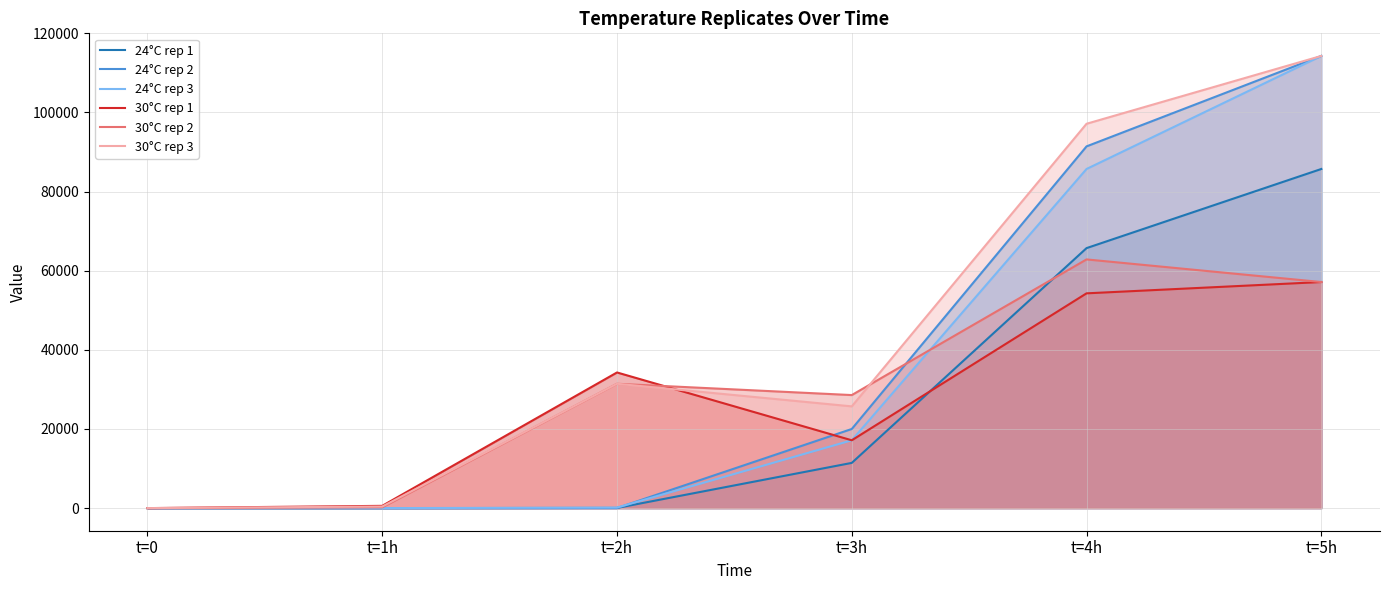

Between t=0 and t=2h, which is larger?

t=2h